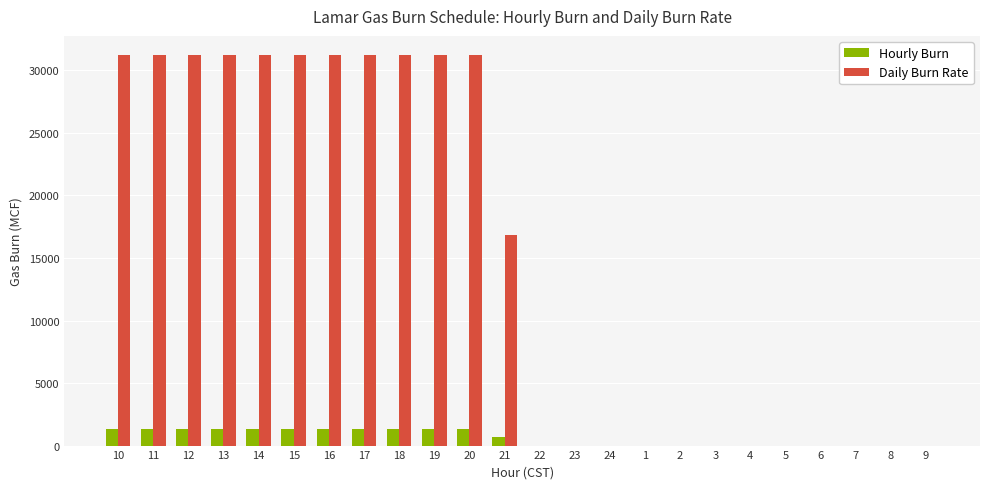

What are all the series names shown in the legend?

Hourly Burn, Daily Burn Rate